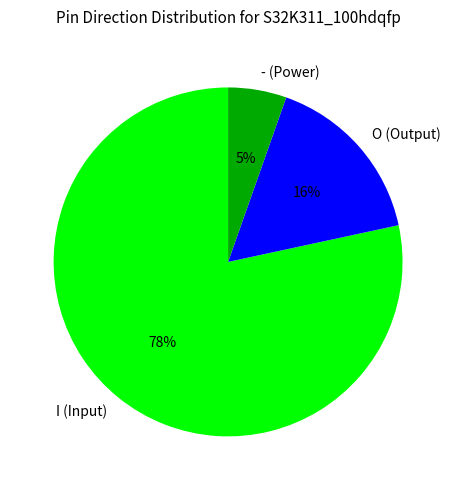

To the nearest percent, what is the average slice percentage?

33%